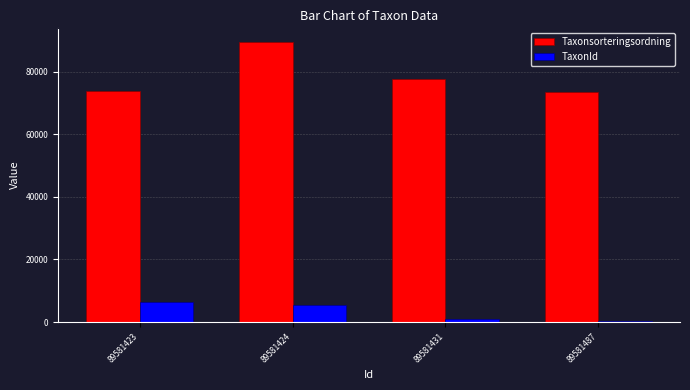

What value does the Taxonsorteringsordning series have at 89581424?

89410